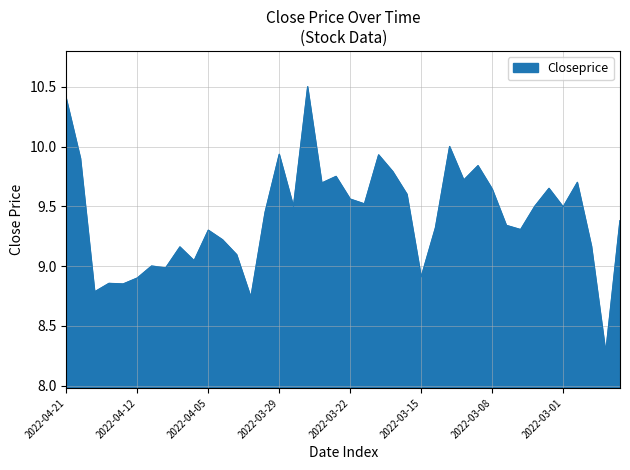

What is the smallest value displayed?

8.3